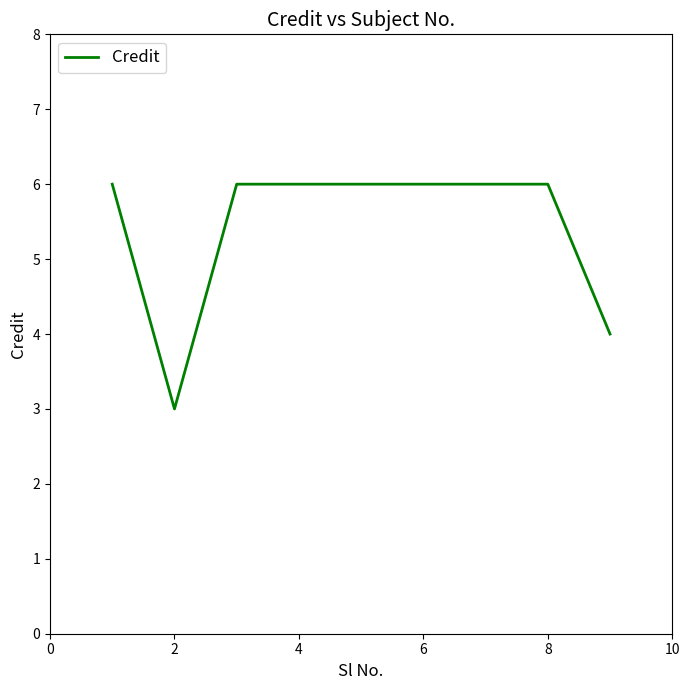

Reading left to right, extract all data points from this chart.

6	3	6	6	6	6	6	6	4